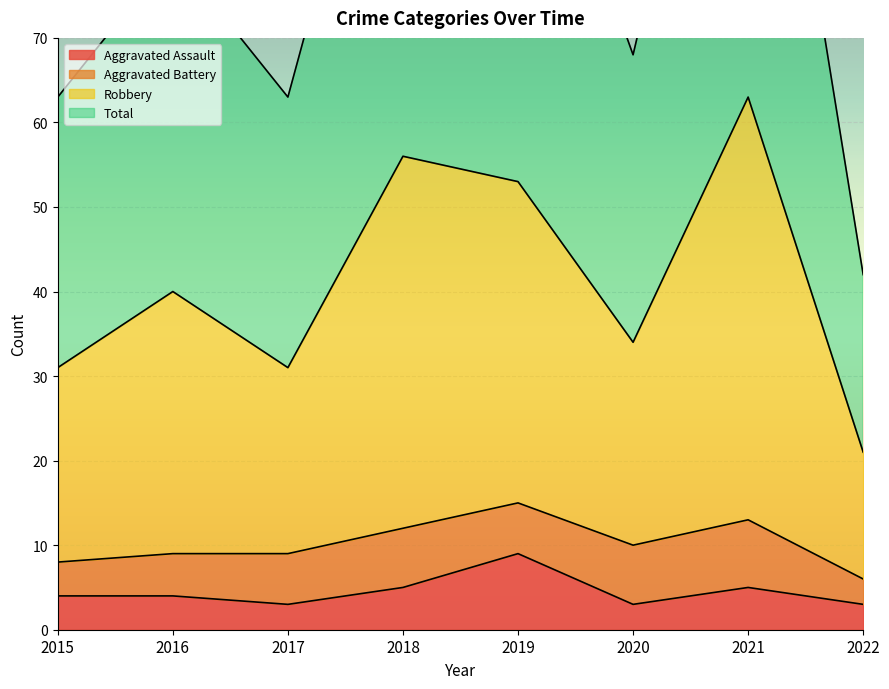

True or false: Total and Aggravated Assault cross at least once.

False